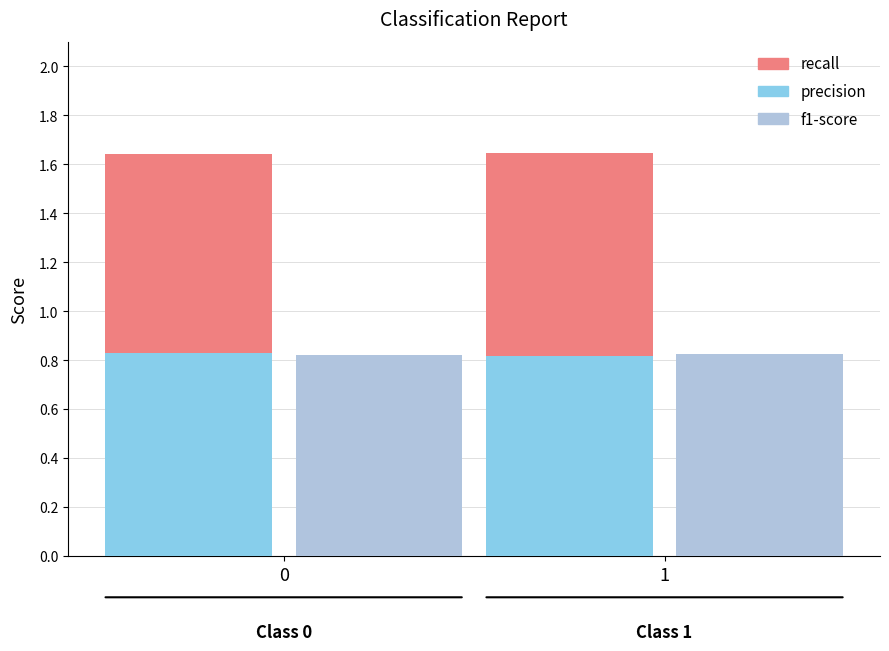

Which series changed the most between 0 and 1?

recall